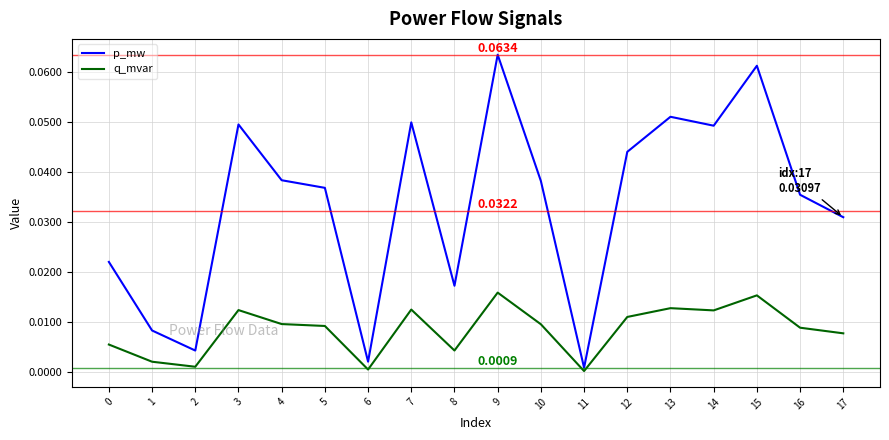

True or false: p_mw has a value of 0.0 at 2.

True